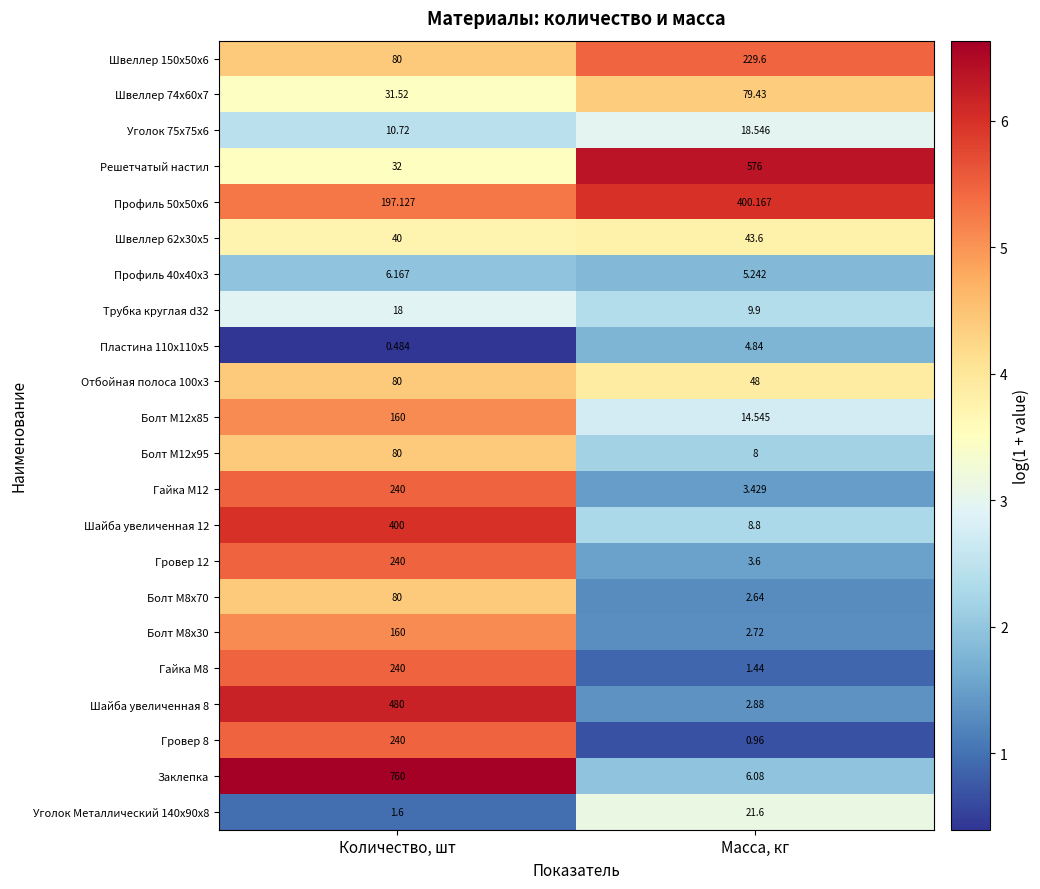

At which category does the chart reach its peak across all series?

Количество, шт